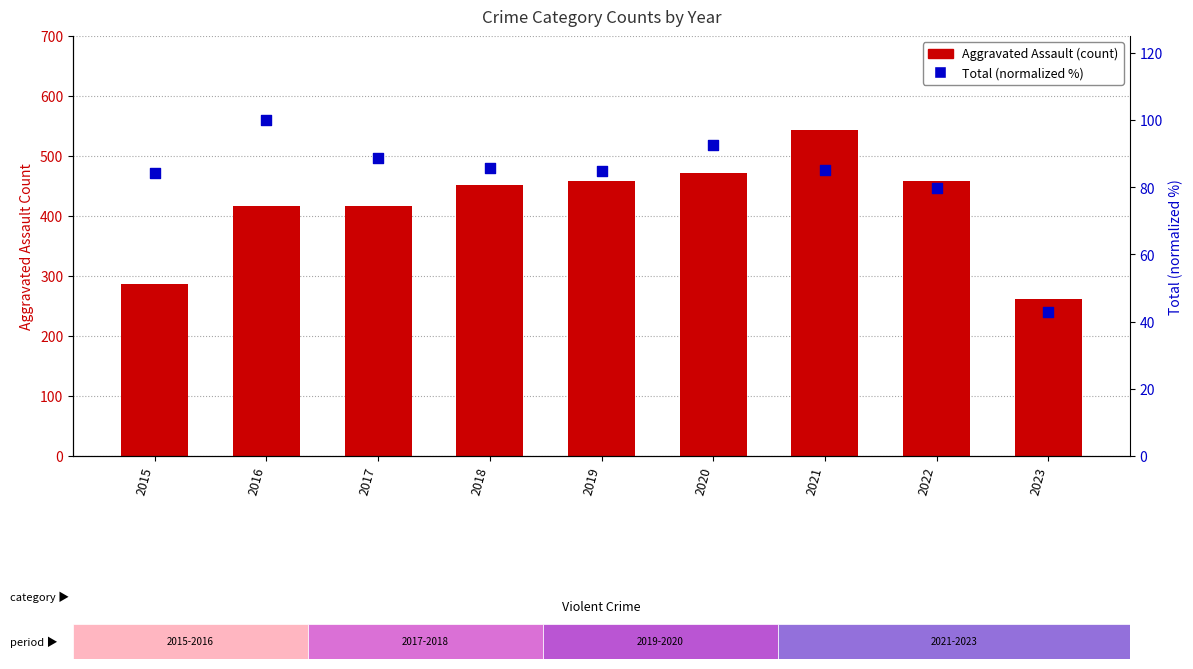

What are all the series names shown in the legend?

Aggravated Assault, Total (normalized %)